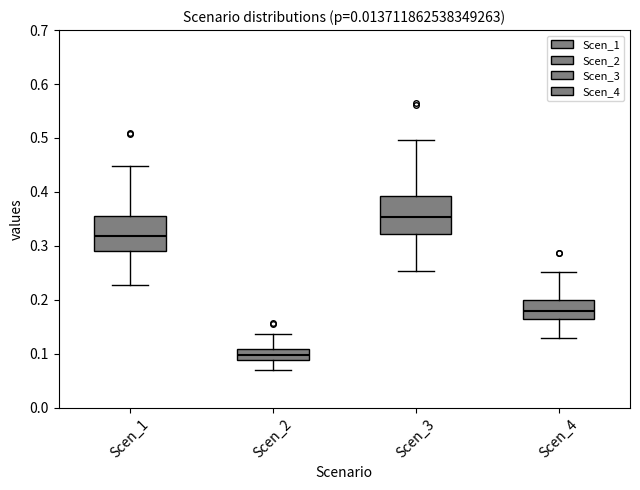

Which box's median line is the highest?

Scen_3